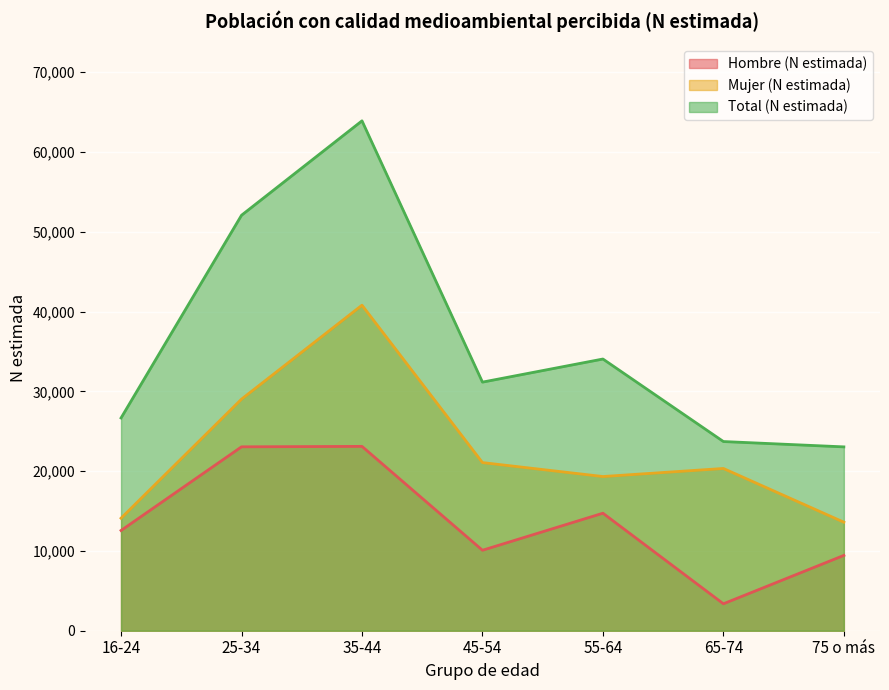

True or false: Hombre (N estimada) and Mujer (N estimada) intersect in this chart.

False